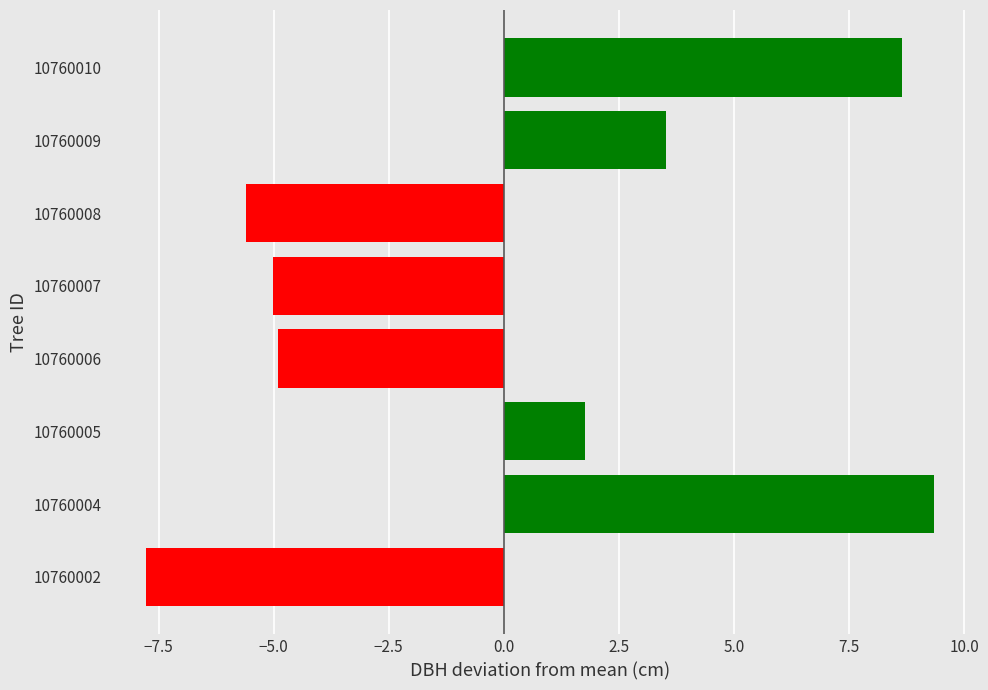

Which label corresponds to the smallest value in the chart?

10760002